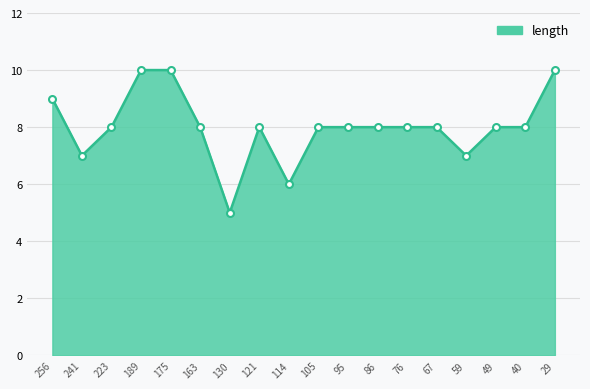

Reading left to right, what are all the values shown in this chart?

256=9	241=7	223=8	189=10	175=10	163=8	130=5	121=8	114=6	105=8	95=8	86=8	76=8	67=8	59=7	49=8	40=8	29=10